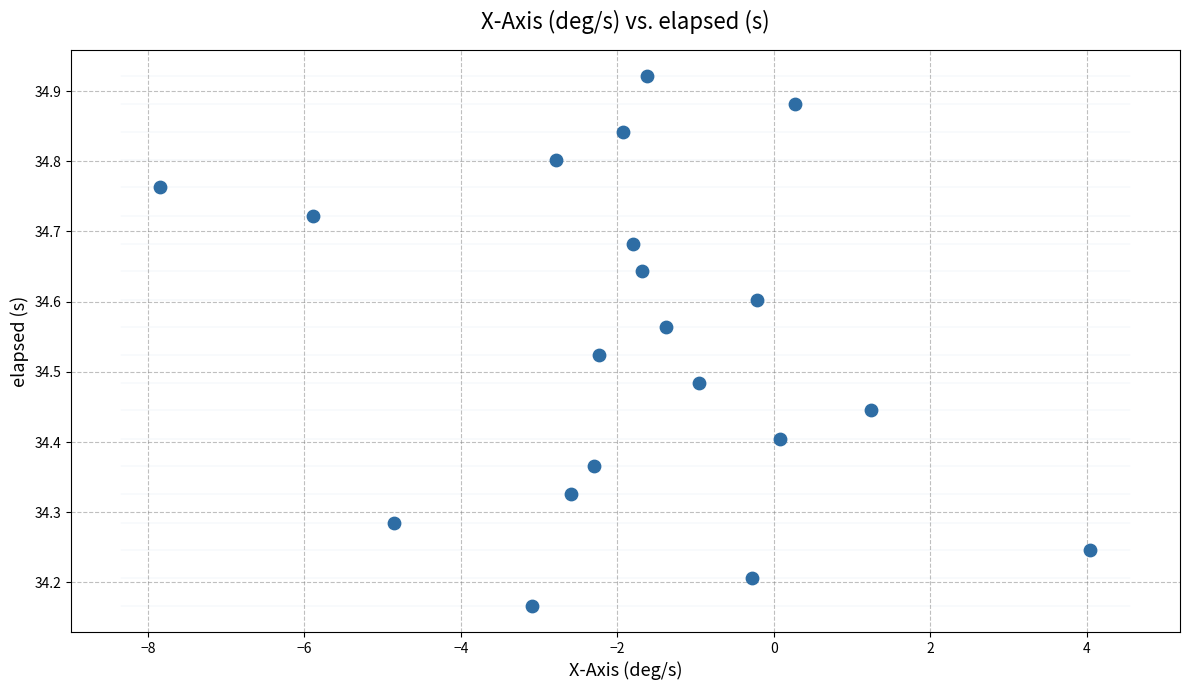

What is the range of Y values (max minus min)?

0.8